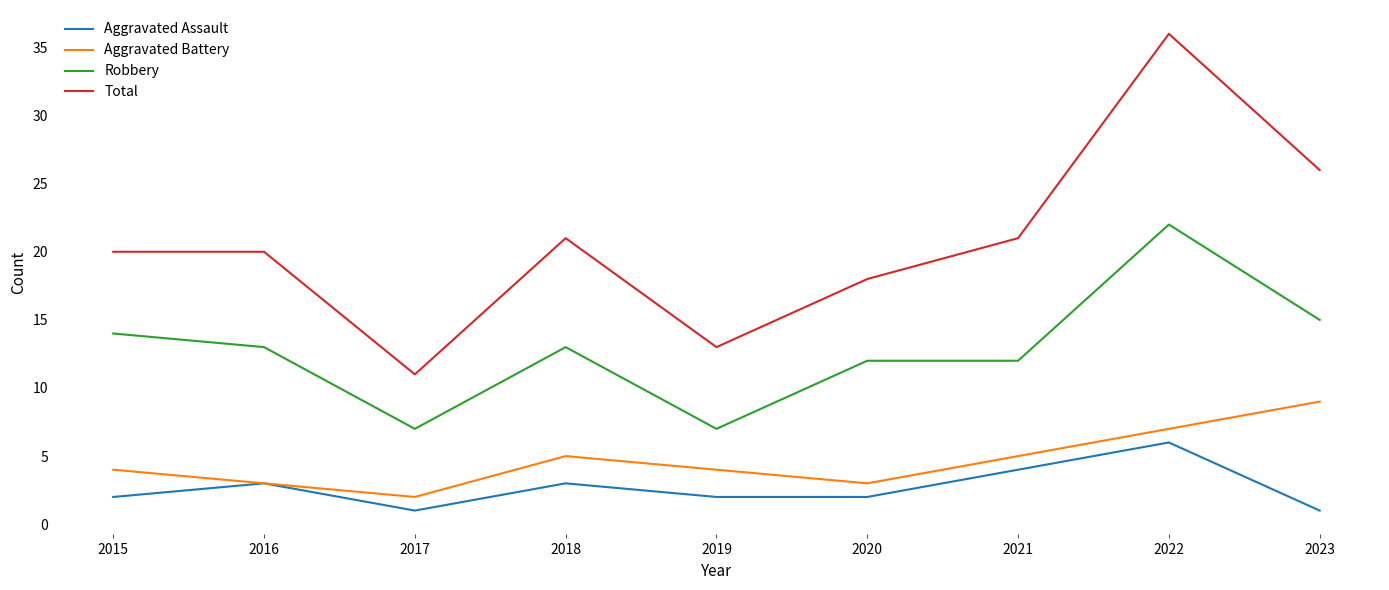

Reading left to right, list all the values displayed in this chart.

Aggravated Assault: 2	3	1	3	2	2	4	6	1
Aggravated Battery: 4	3	2	5	4	3	5	7	9
Robbery: 14	13	7	13	7	12	12	22	15
Total: 20	20	11	21	13	18	21	36	26